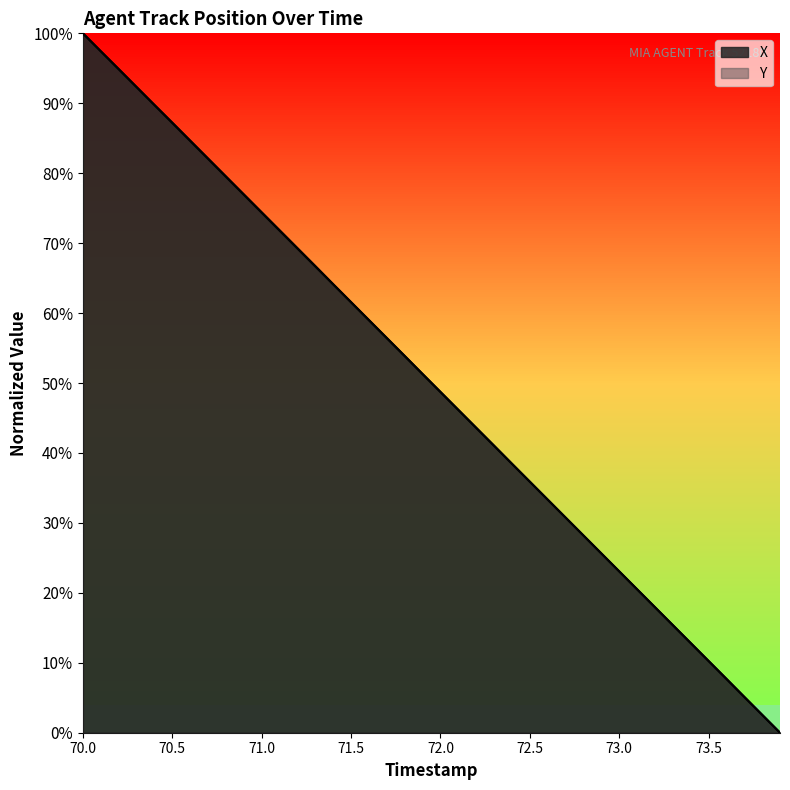

How many categories are shown in the chart?

40